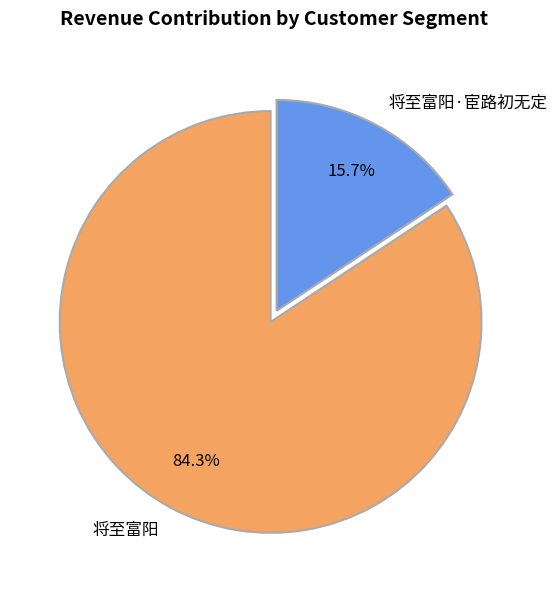

Which category has the smallest portion of the pie?

将至富阳·宦路初无定